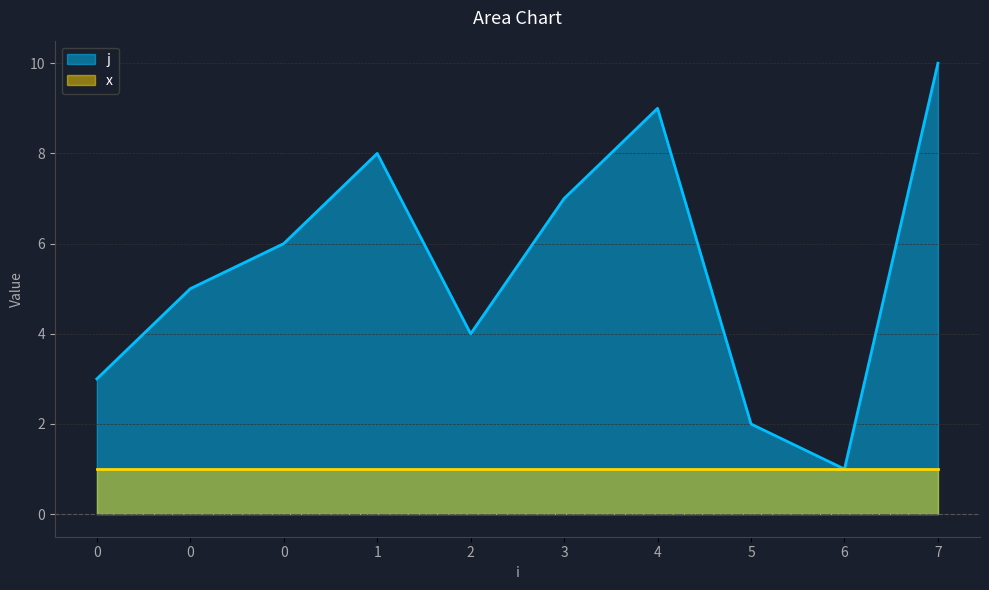

At which category does the chart reach its peak across all series?

7